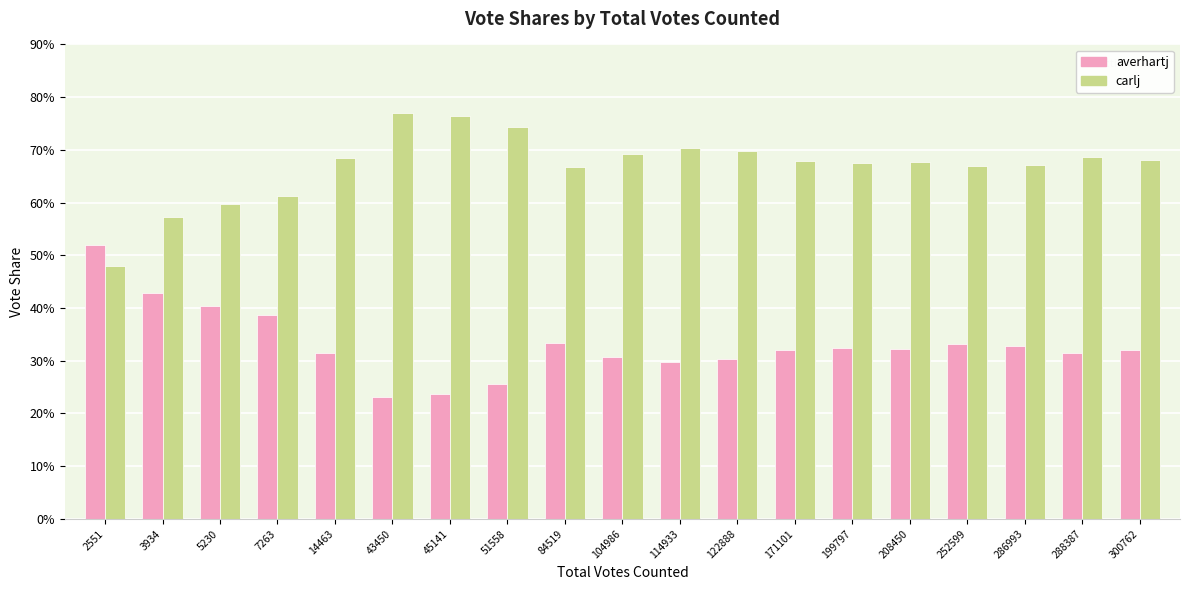

Between 300762 and 286993, which is larger?

286993